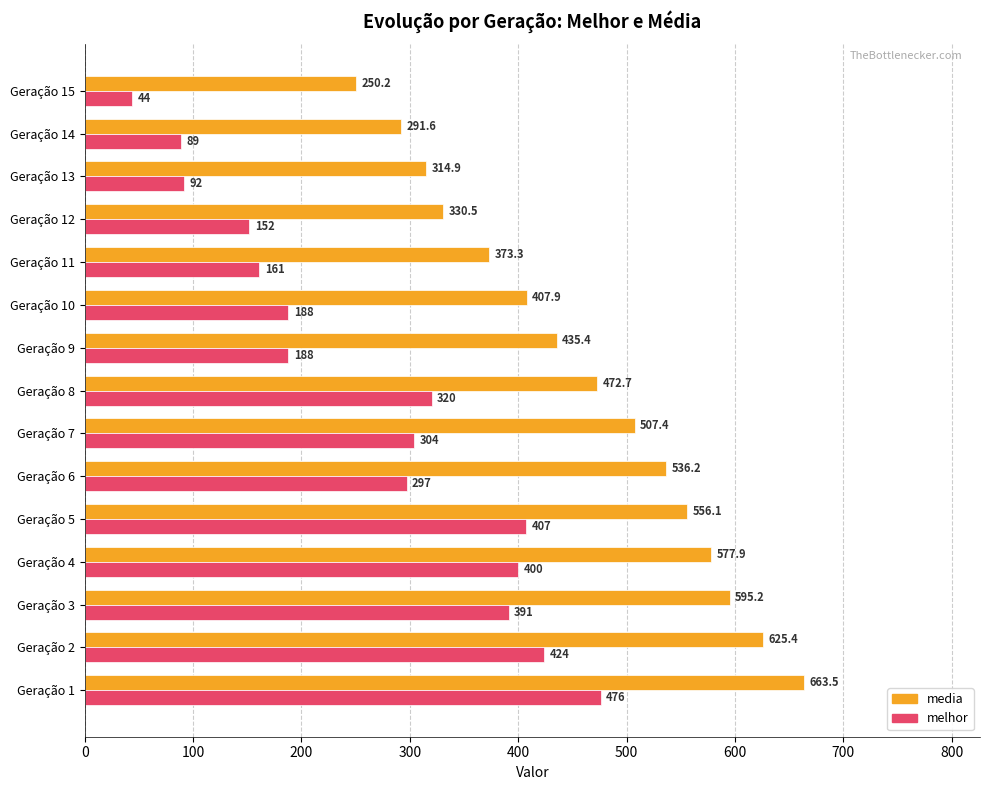

Between Geração 8 and Geração 13, which series saw the biggest shift?

melhor